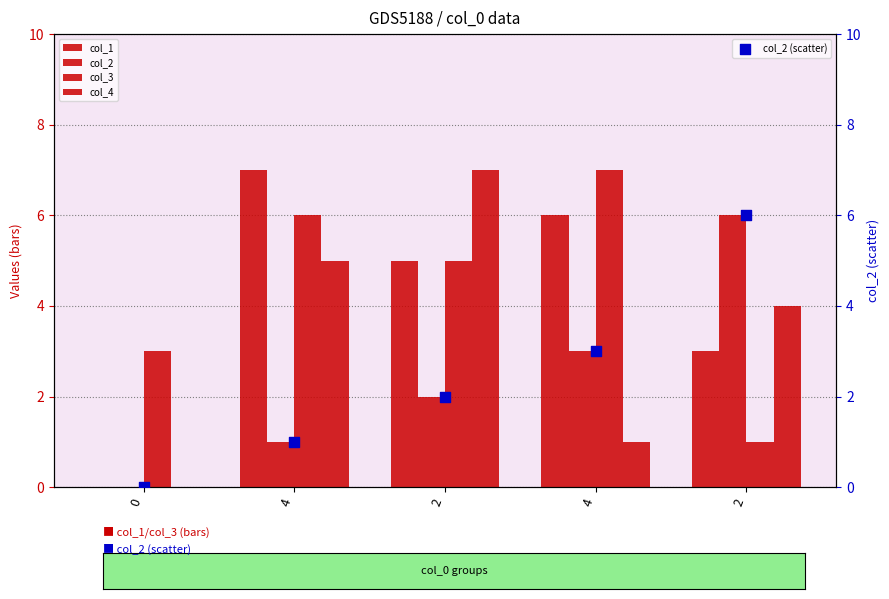

What is the total value across all series at 2?

21